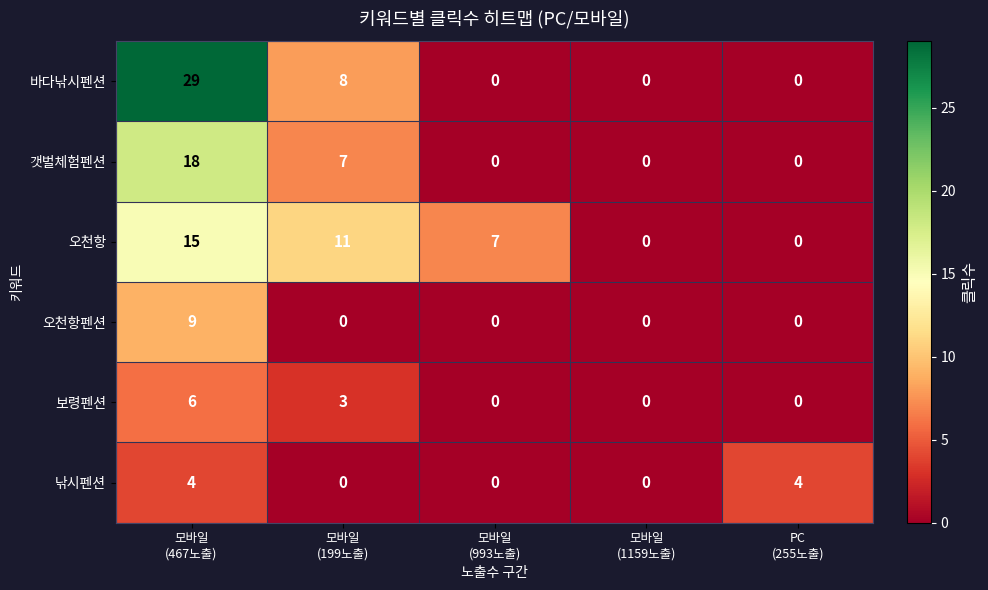

Which series changed the most between 모바일
(467노출) and 모바일
(993노출)?

바다낚시펜션